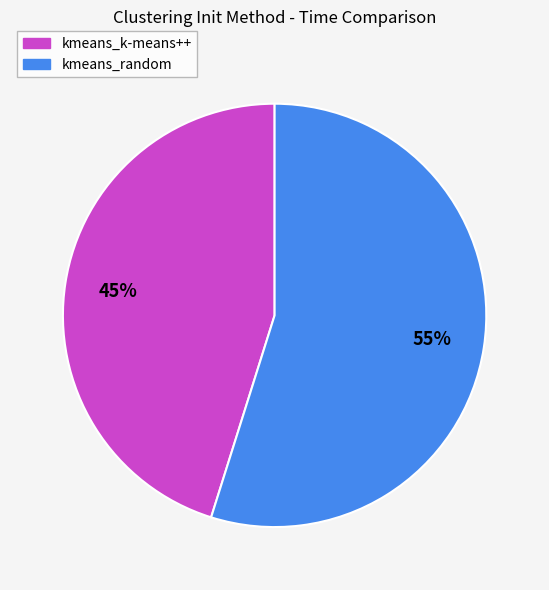

To the nearest percent, what portion does kmeans_k-means++ represent?

45%